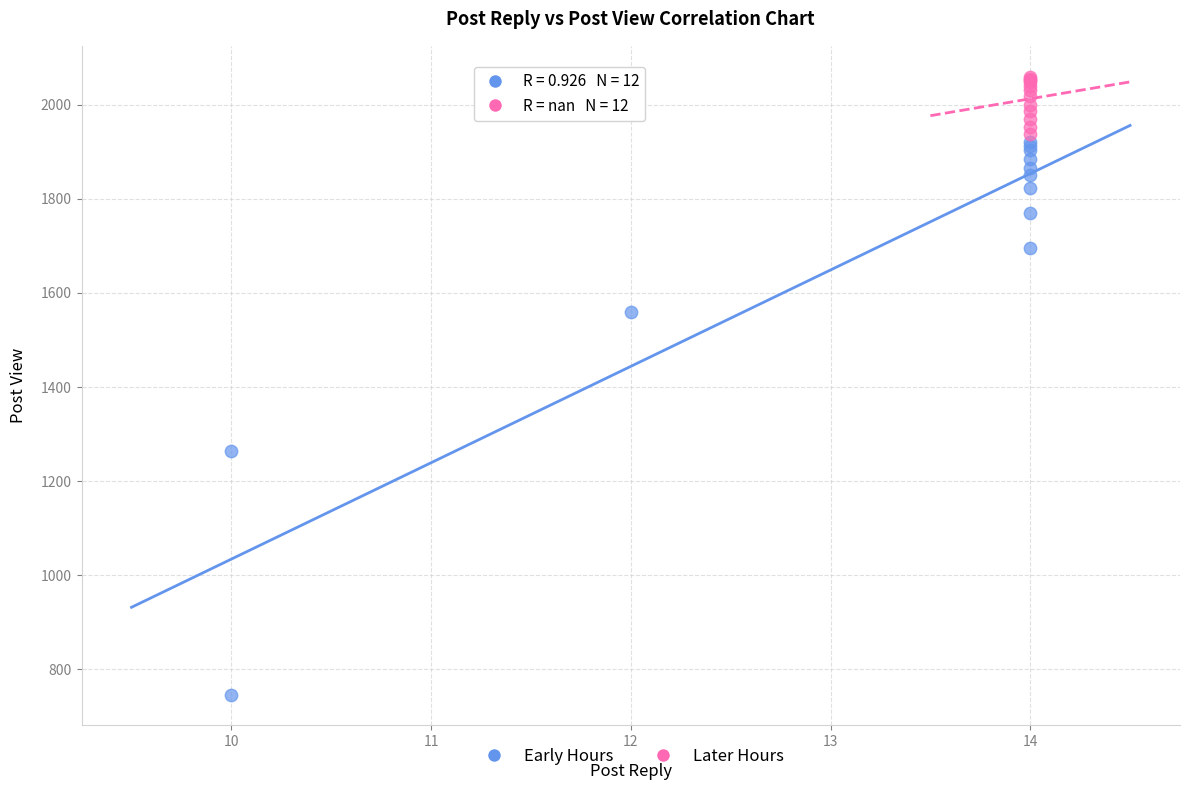

Which series has the widest spread of Y values?

Early Hours